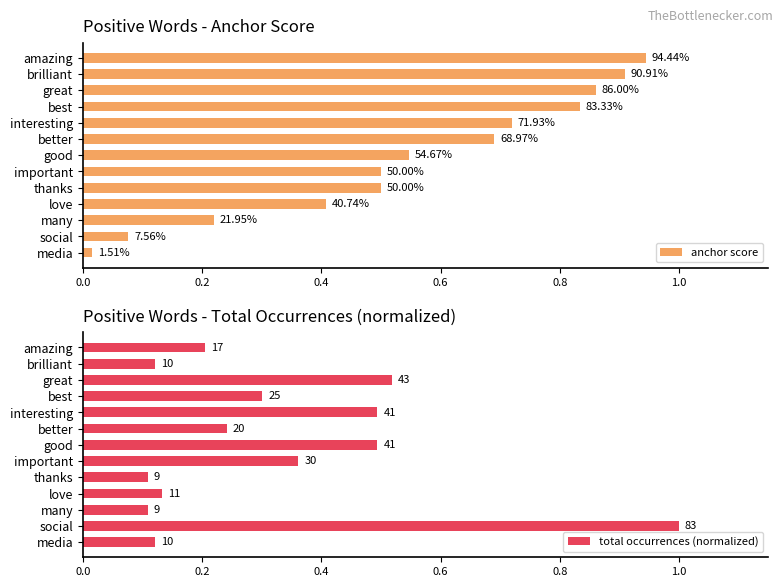

Between better and important, which series saw the biggest shift?

anchor score